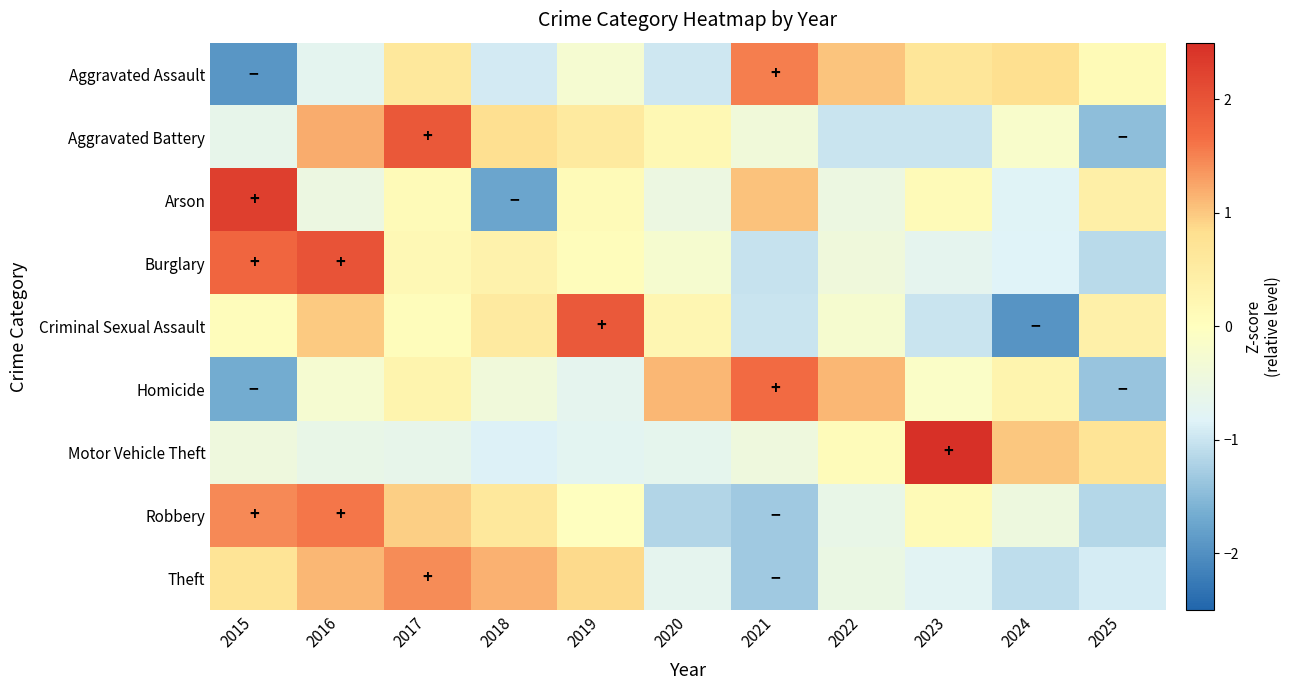

Which series changed the most between 2016 and 2020?

Robbery